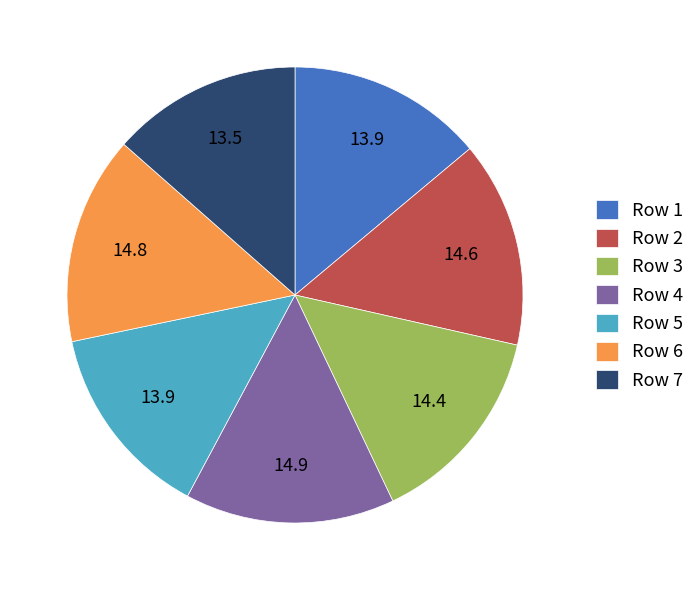

Between Row 6 and Row 1, which is larger?

Row 6